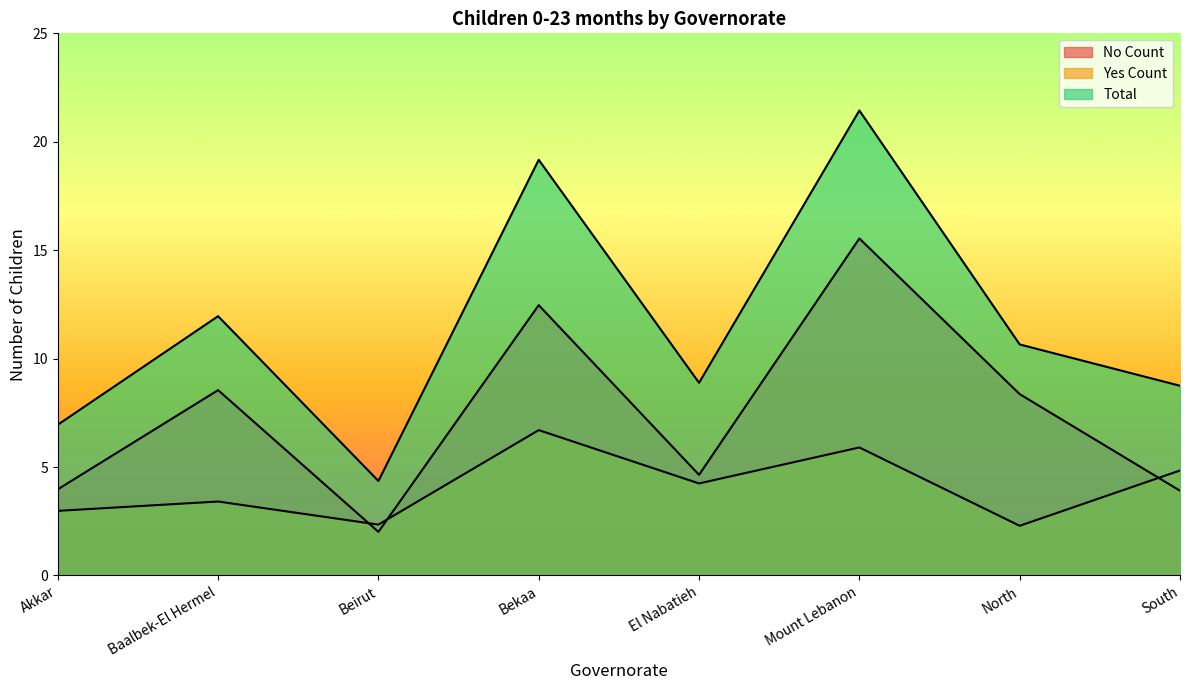

Which series has the widest spread of values?

Total